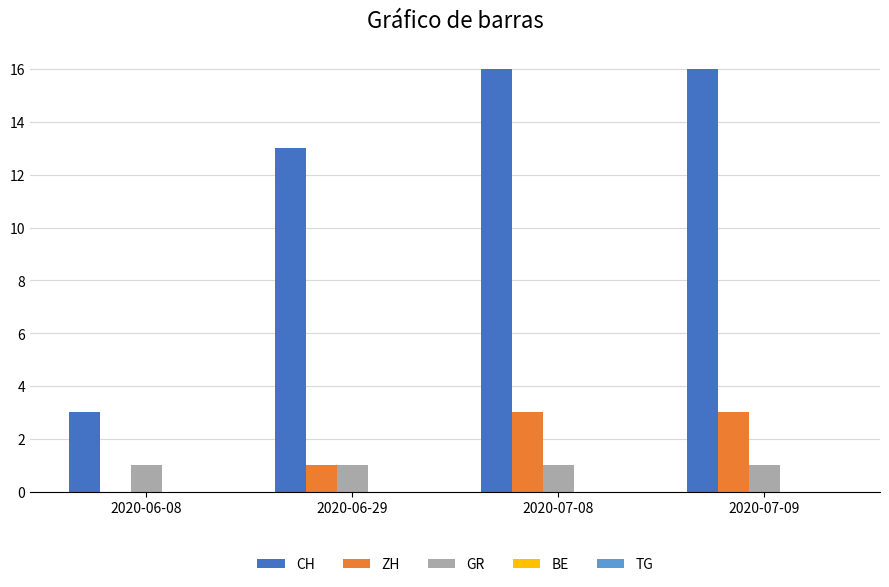

The ZH series shows 4 at 2020-07-08. True or false?

False